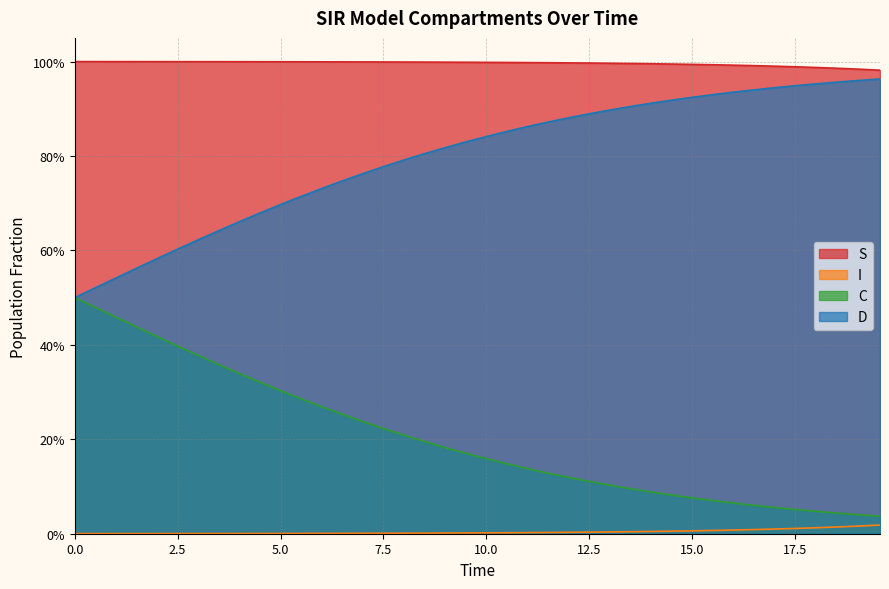

True or false: I has more than 0 points higher than both neighbors.

False